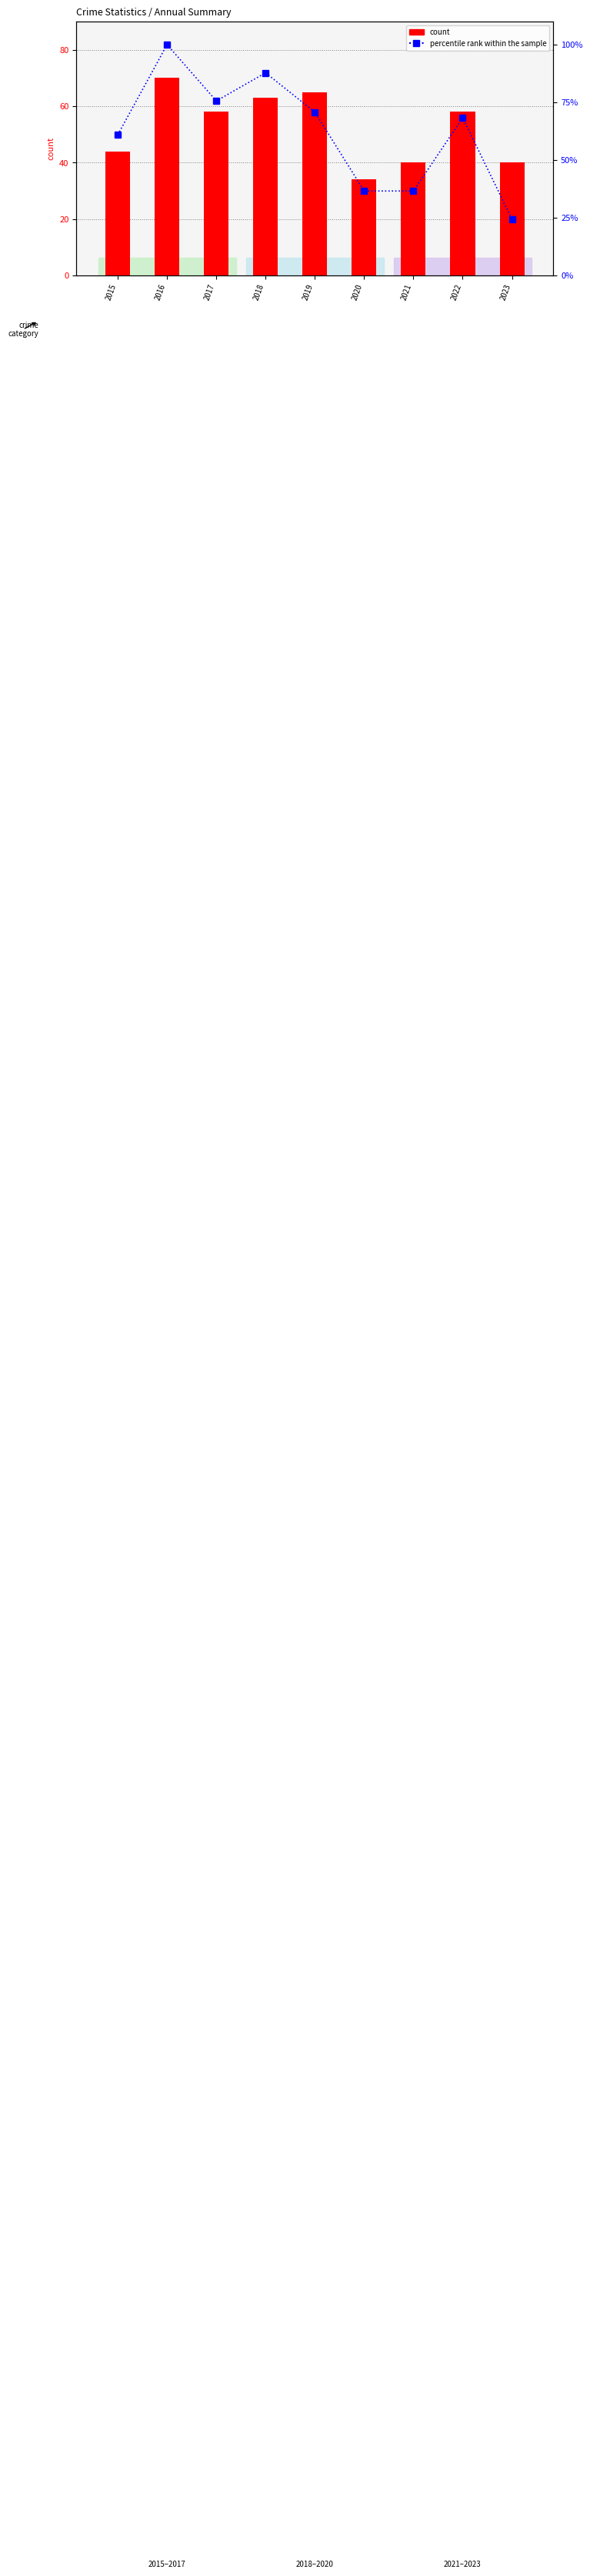

What is the difference between the percentile rank within the sample values at 2022 and 2019?

2.4